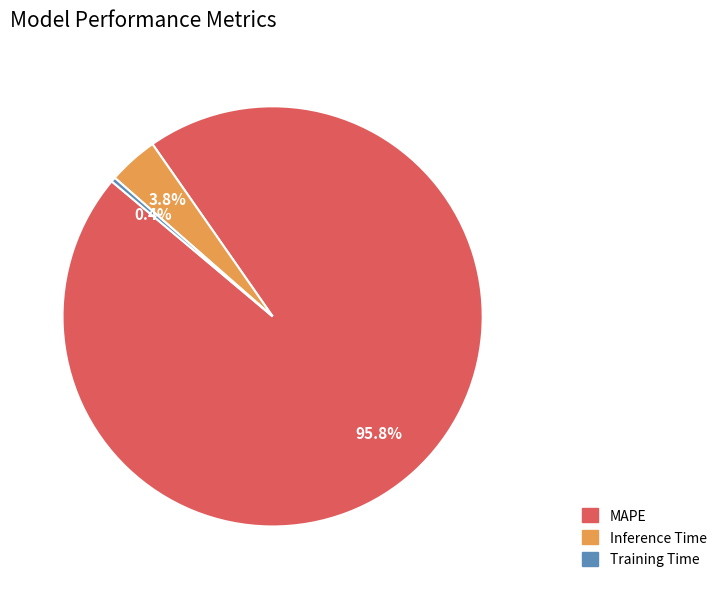

Rank the categories by value from highest to lowest.

MAPE, Inference Time, Training Time